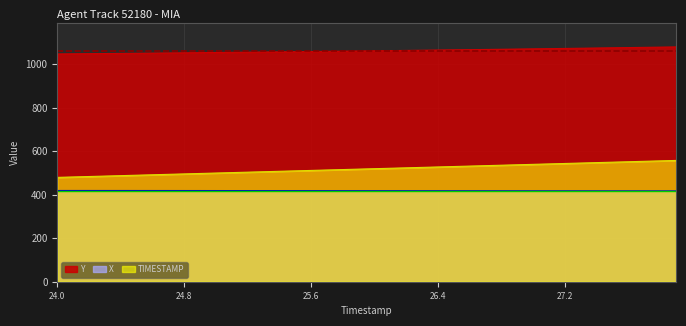

True or false: Y and X intersect in this chart.

False